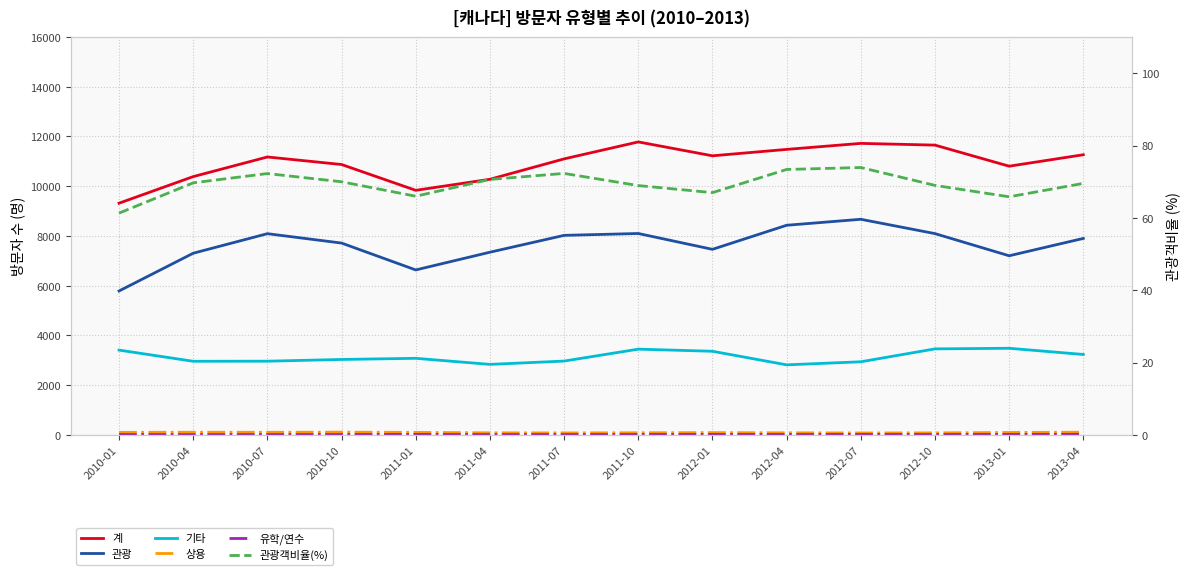

The value of 유학/연수 at 2011-04 is 5.4. True or false?

False